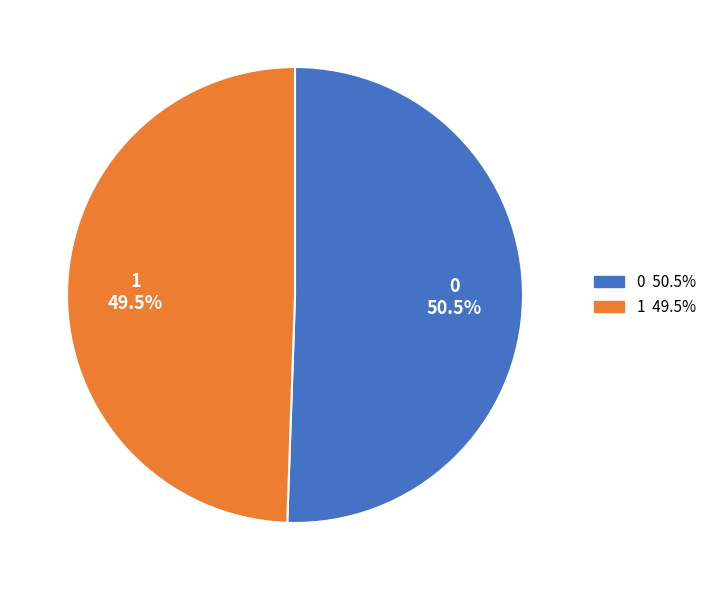

Does 0 account for over 50% of the chart?

Yes